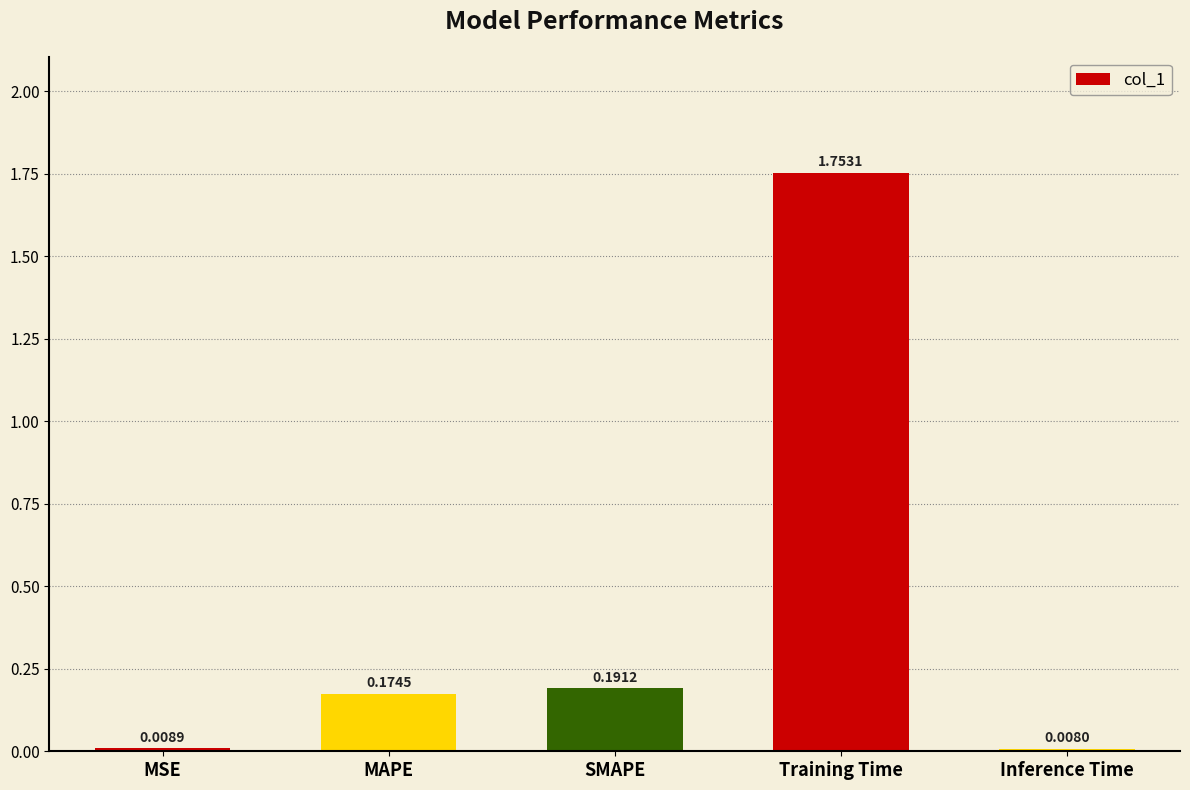

At which label is the value closest to 0?

Inference Time